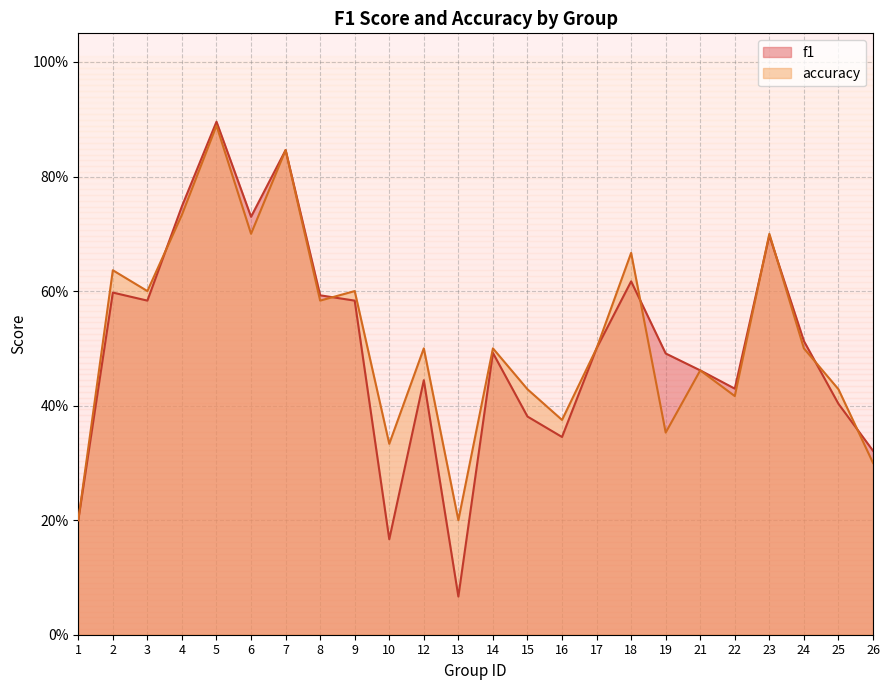

At which category is the sum across all series the highest?

5